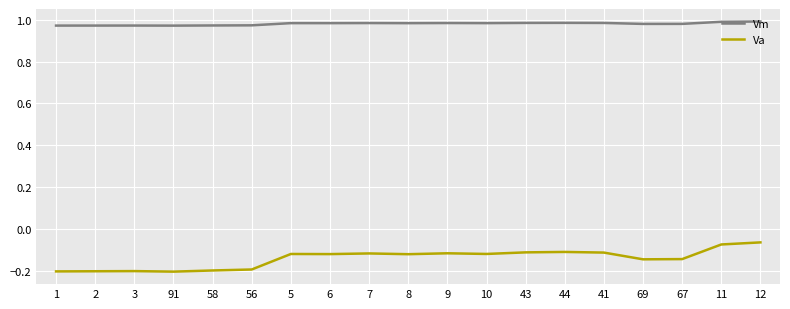

True or false: Va and Vm intersect in this chart.

False